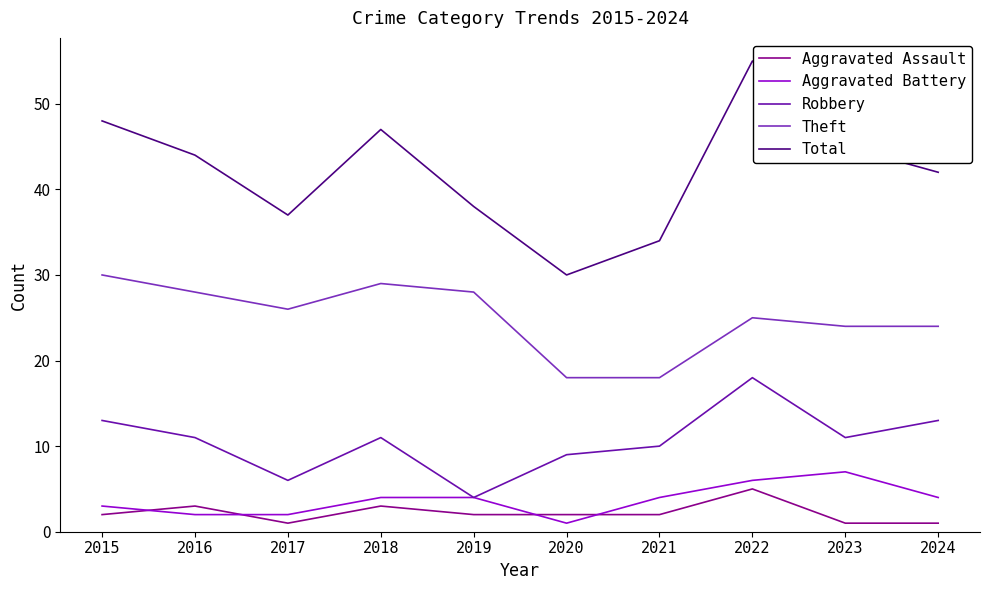

Rank the series by their maximum value, from lowest to highest.

Aggravated Assault, Aggravated Battery, Robbery, Theft, Total